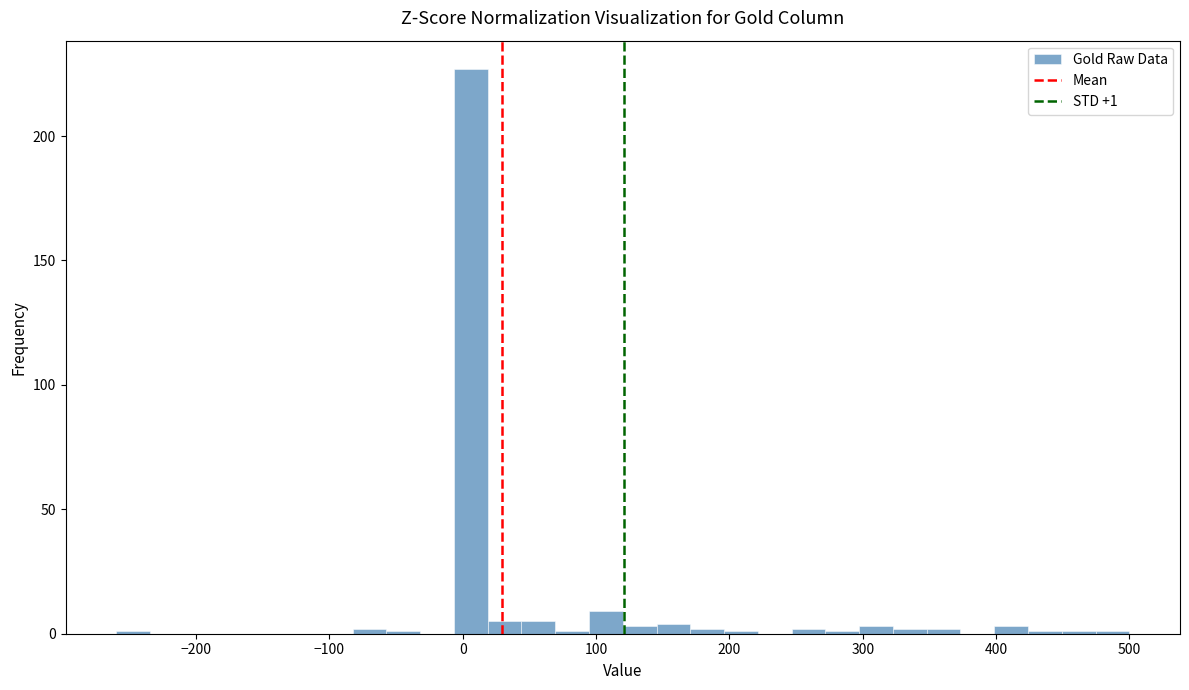

Read against the x-axis, roughly where is the centre of the tallest bar?

10